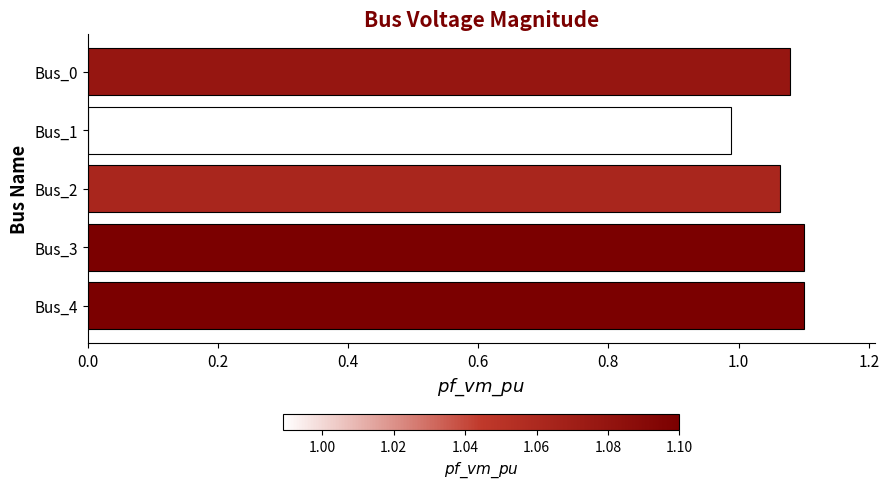

What is the sum of the values at Bus_3 and Bus_1?

2.1